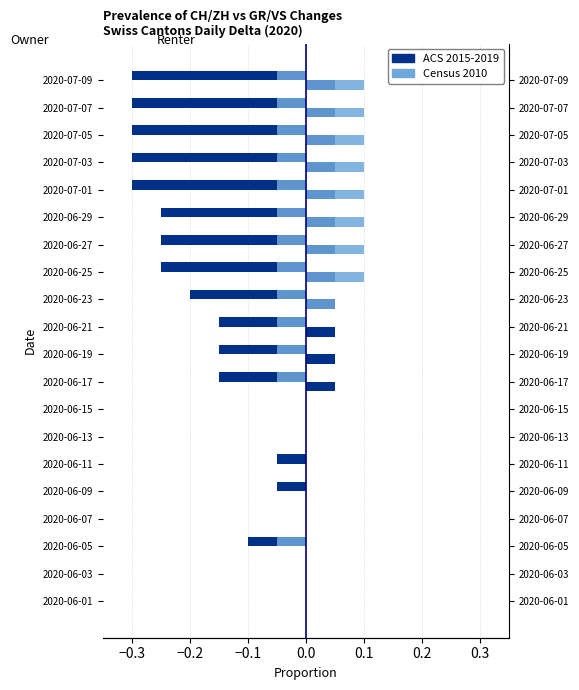

How many bars are there in total?

80